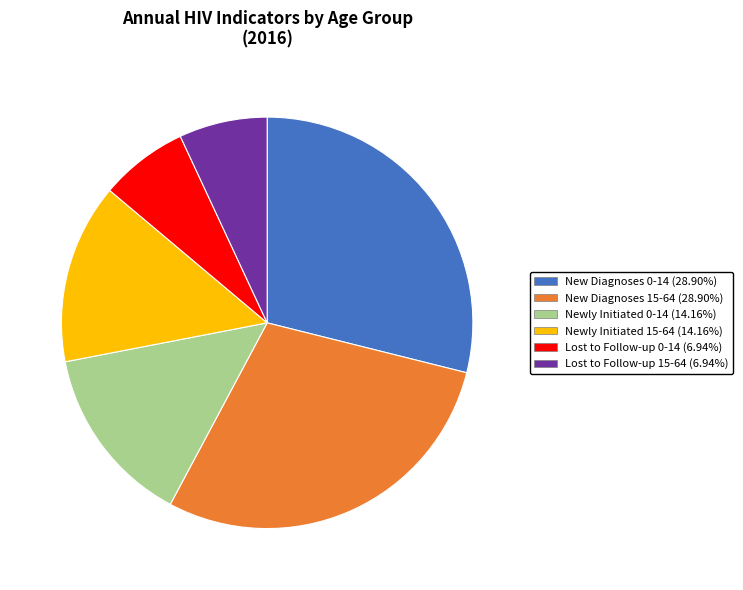

True or false: Newly Initiated 15-64 accounts for 14% of the total.

True